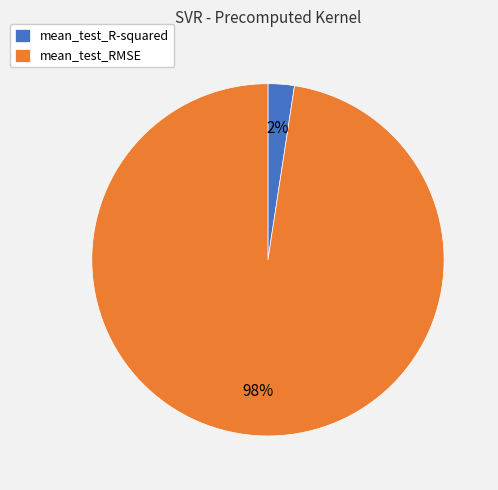

To the nearest percent, what percentage of the pie is mean_test_R-squared?

2%